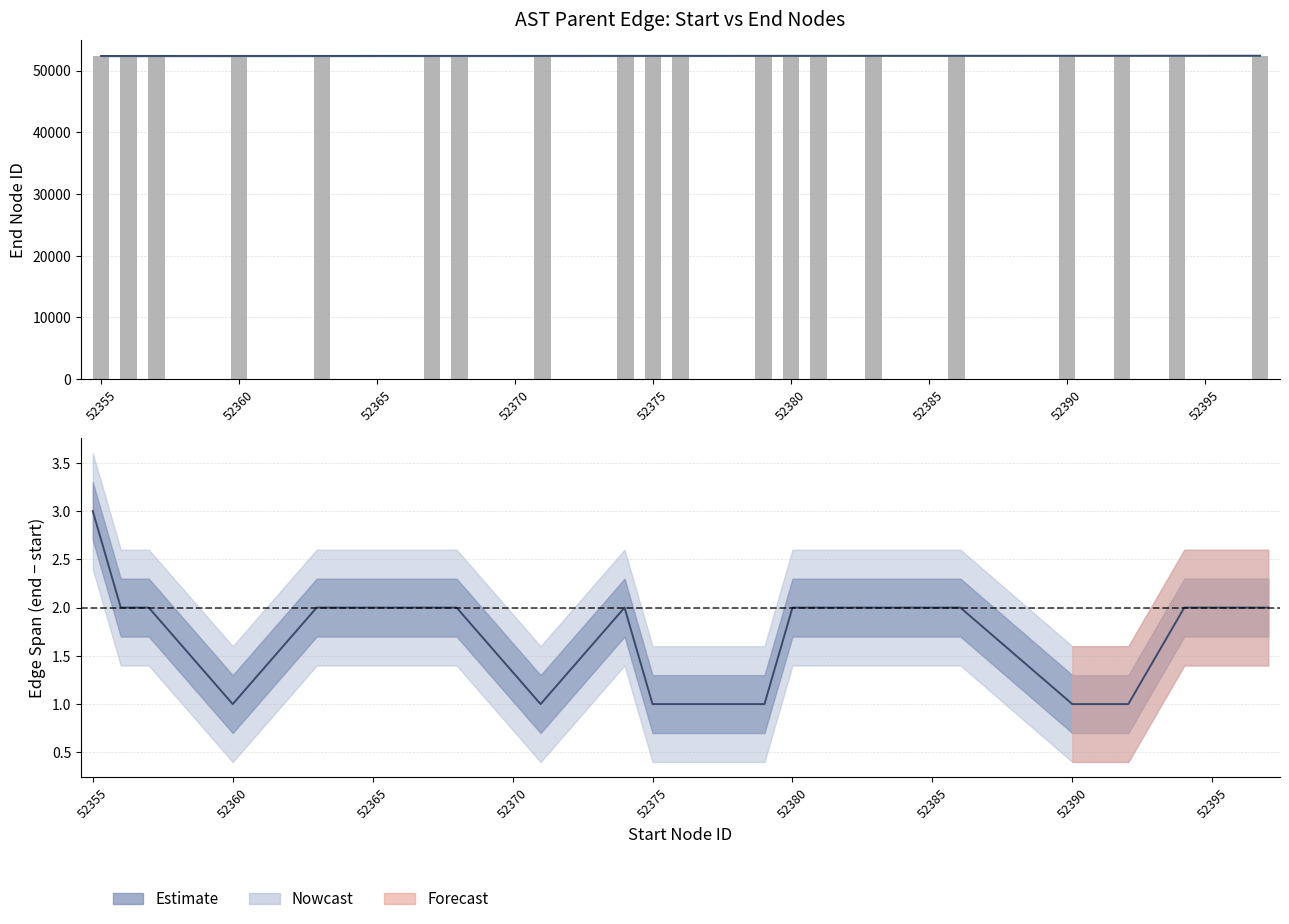

How many groups of bars are there?

20